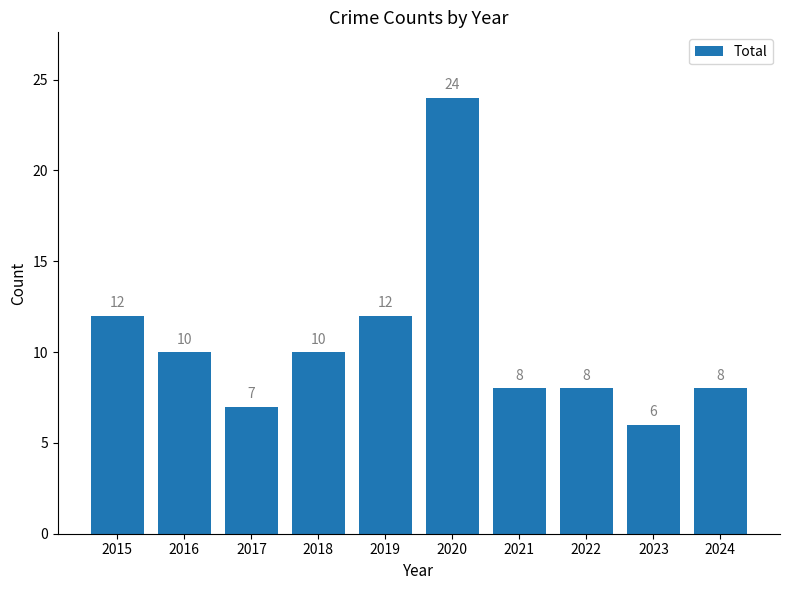

How many values are below 10?

5